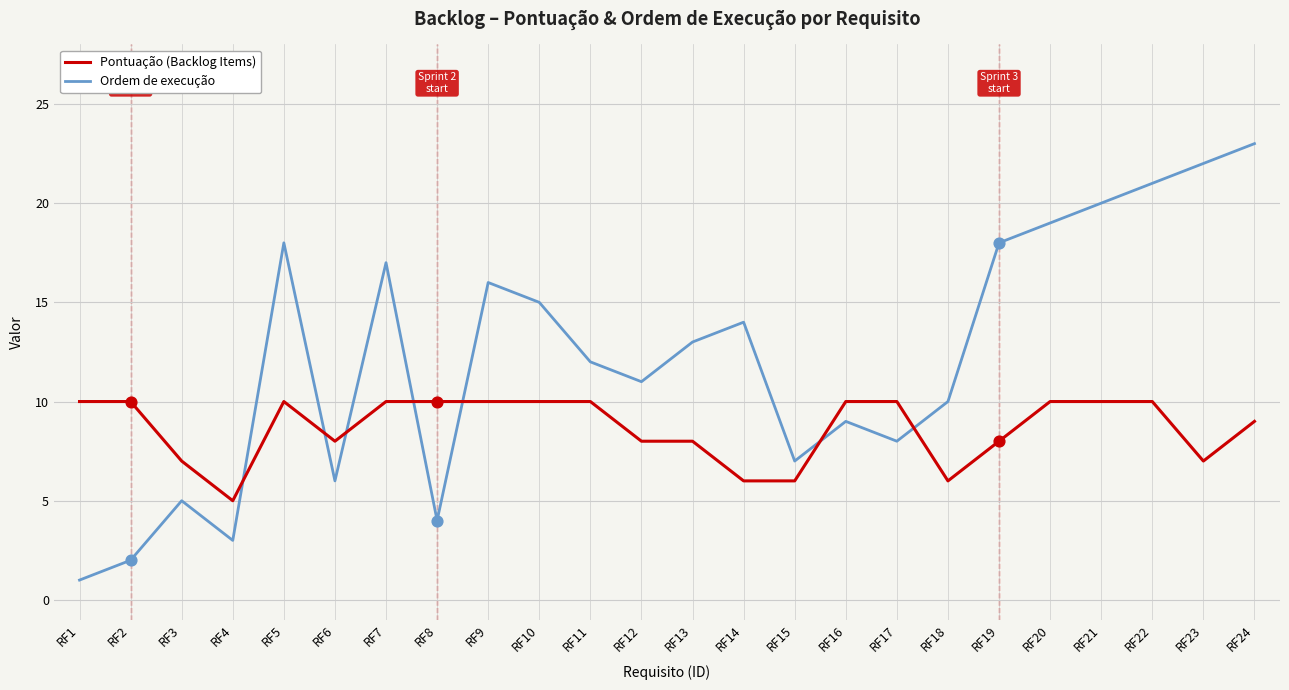

Is the value of Pontuação (Backlog Items) at RF17 greater than the value of Ordem de execução at RF3?

Yes